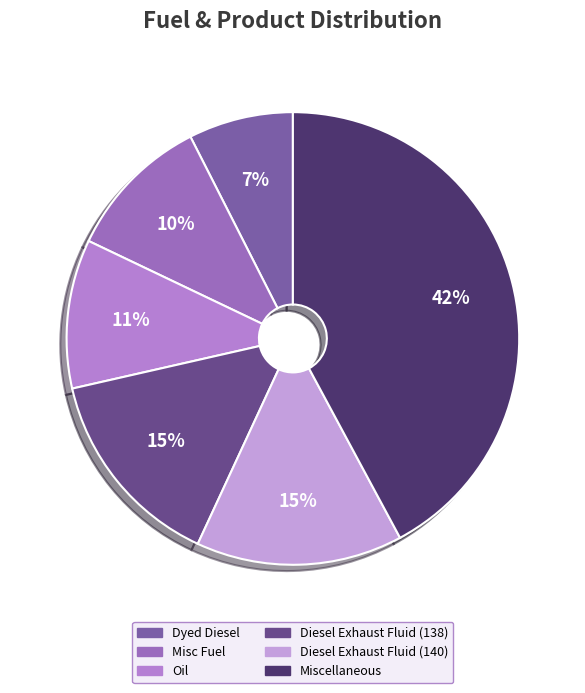

What percentage do Dyed Diesel and Diesel Exhaust Fluid (138) together represent?

22.0%